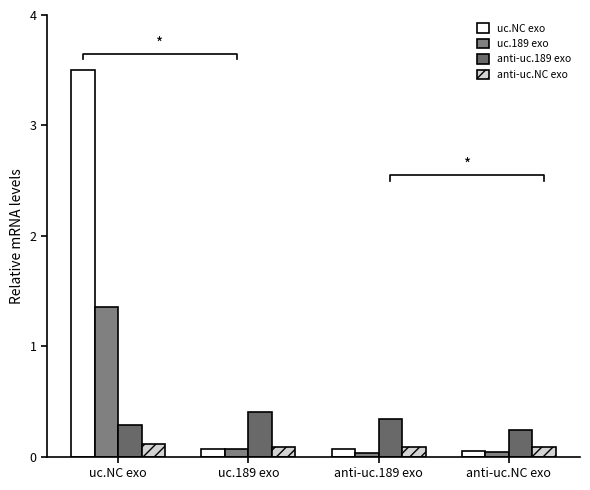

What are all the series names shown in the legend?

uc.NC exo, uc.189 exo, anti-uc.189 exo, anti-uc.NC exo